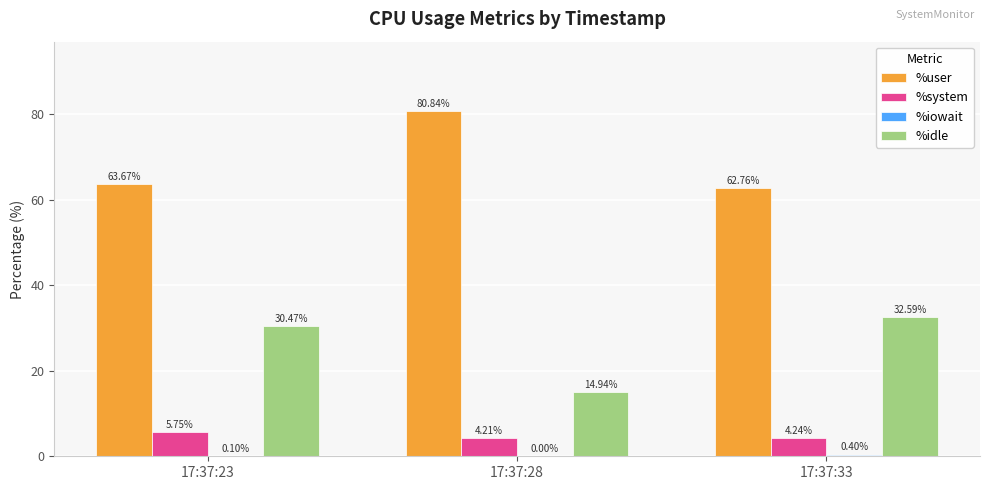

What is the sum of all %user values?

207.3